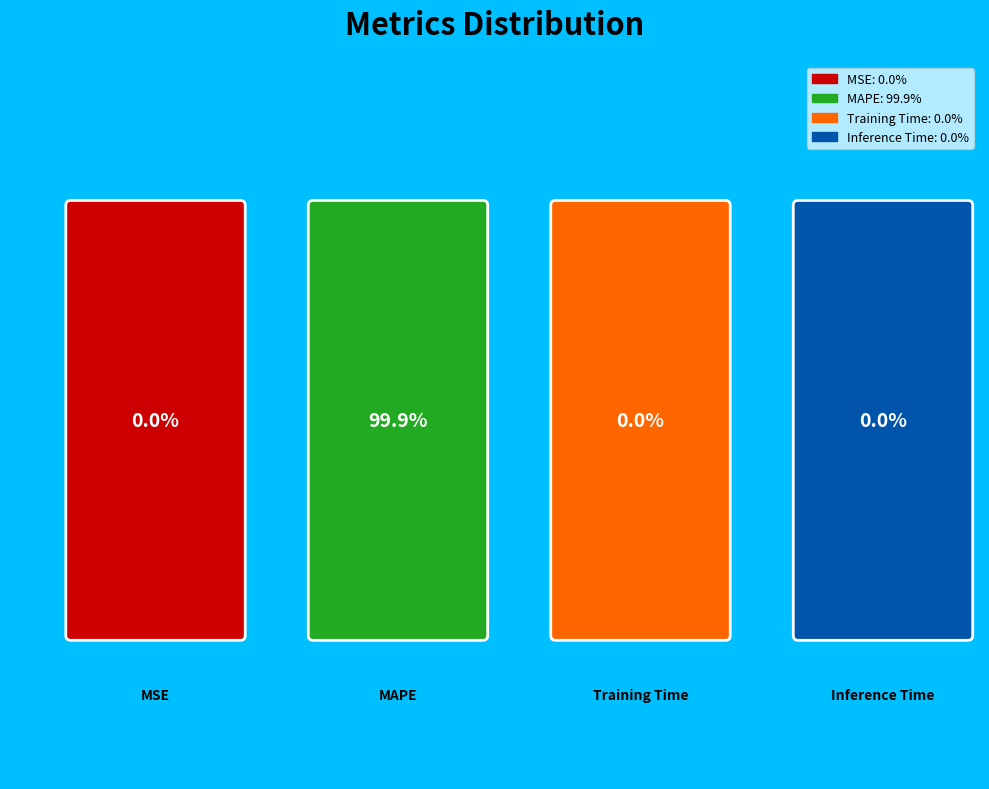

The Inference Time slice represents 0% of the pie. True or false?

True